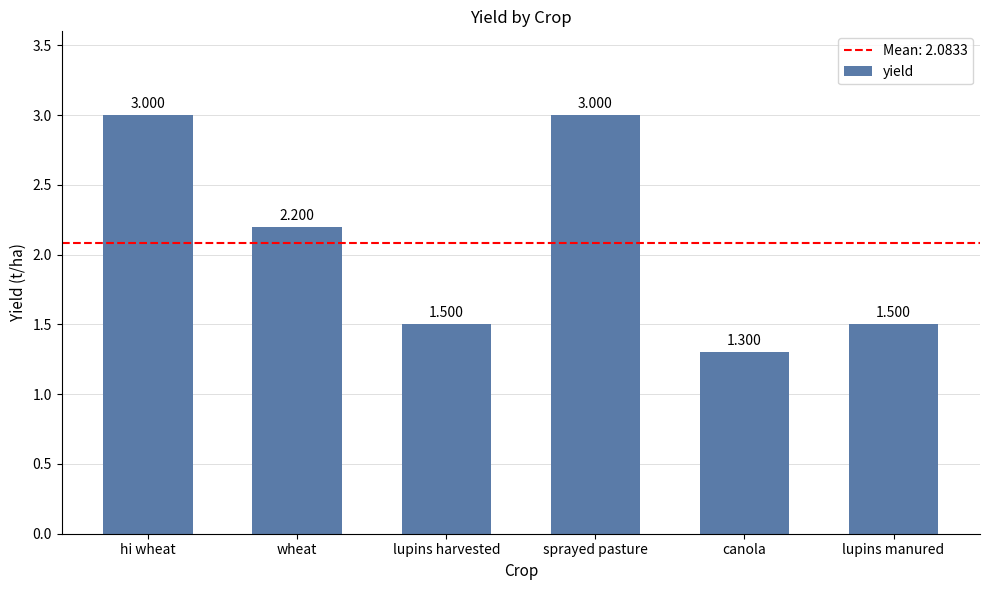

Are the bars grouped side by side (vs. stacked)?

No